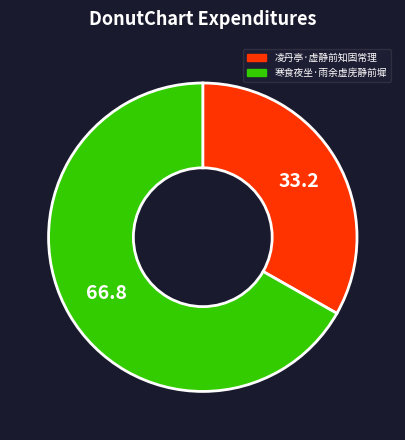

Count the number of slices in the pie.

2